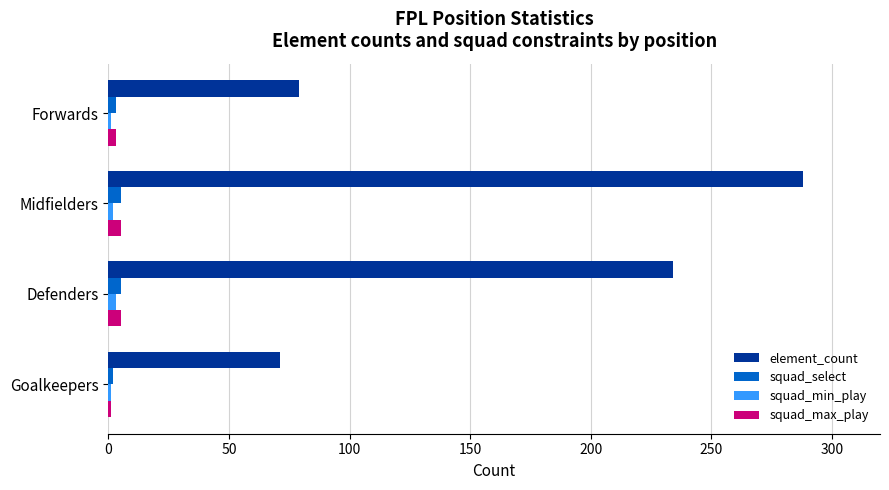

Which series has the largest range (max minus min)?

element_count